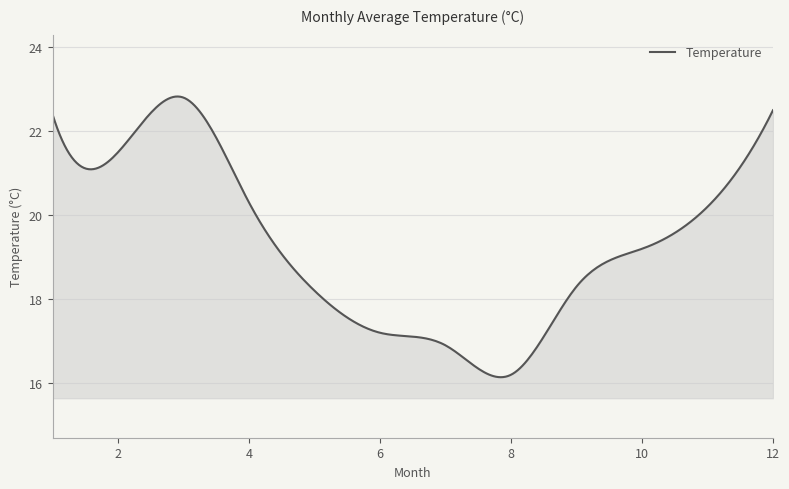

What is the smallest value displayed?

16.1